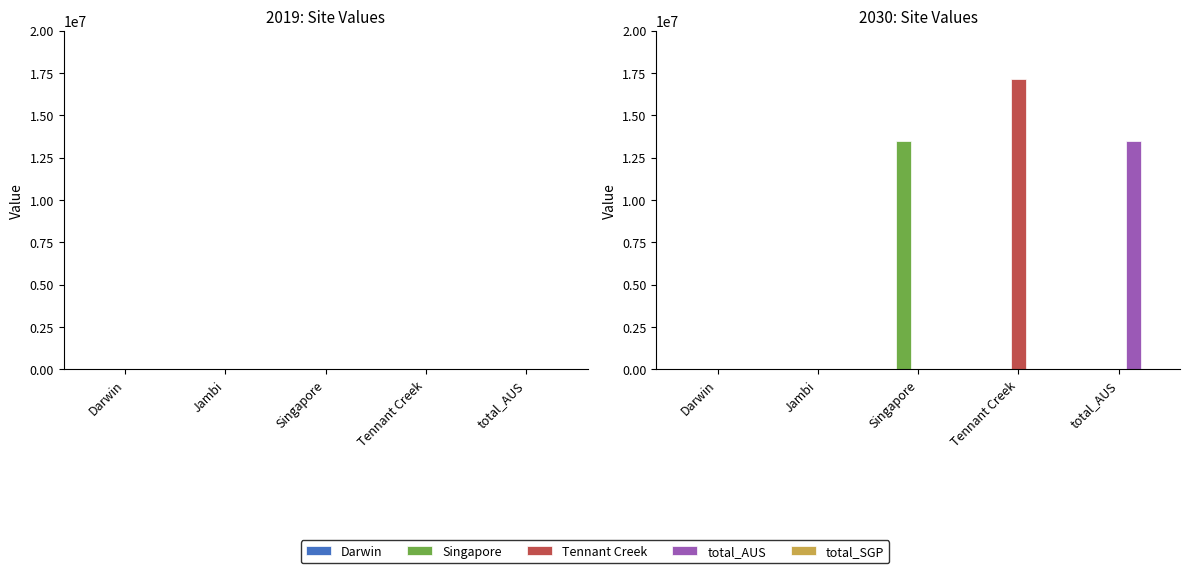

Which category has the highest value across all series?

Tennant Creek